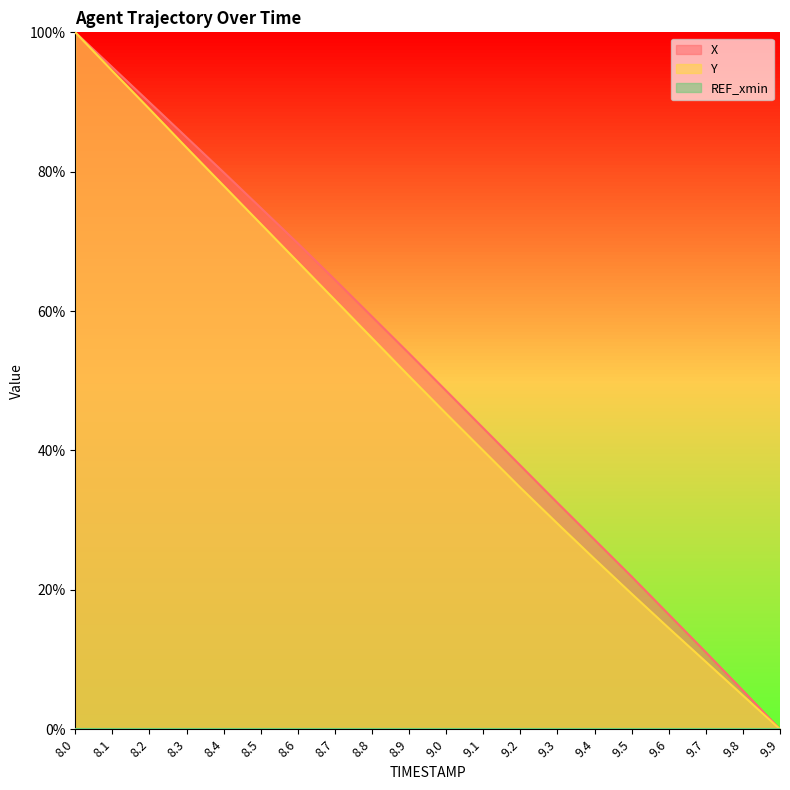

At how many categories does at least one series exceed 0?

19